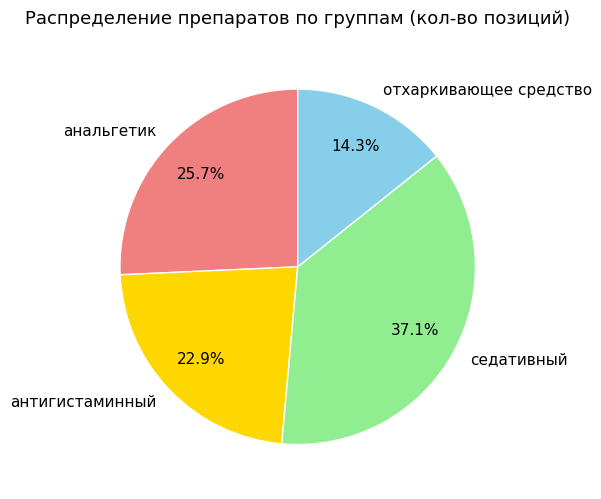

Which category has the biggest portion of the pie?

седативный